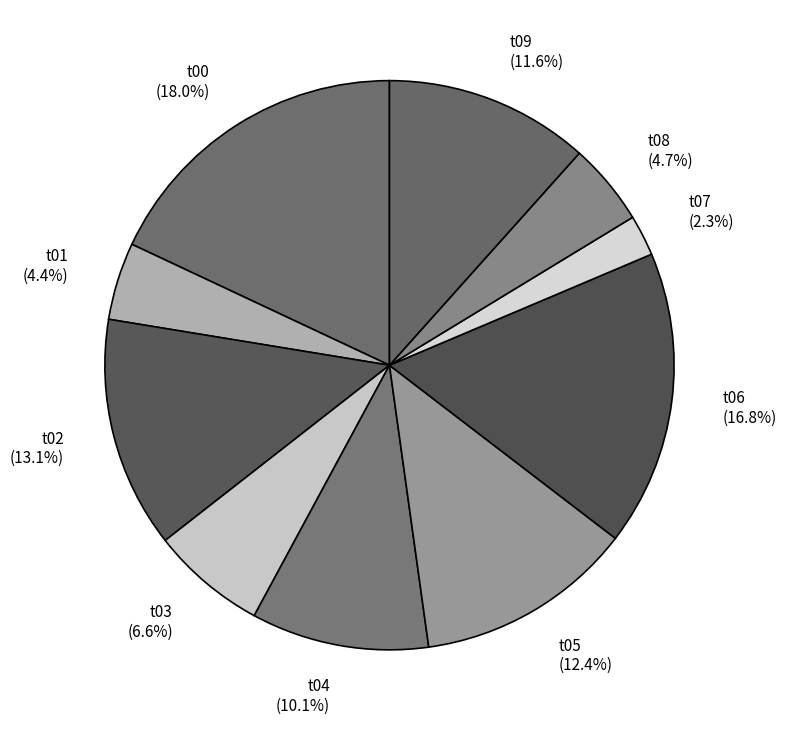

Combined, what portion of the pie is t02 and t06?

29.9%